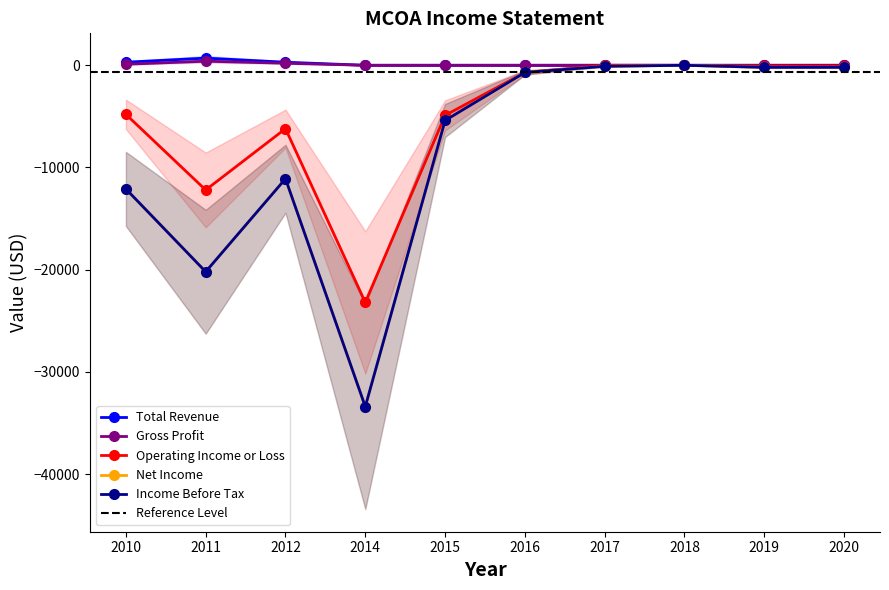

What is the difference between the highest and lowest values at 2010?

12400